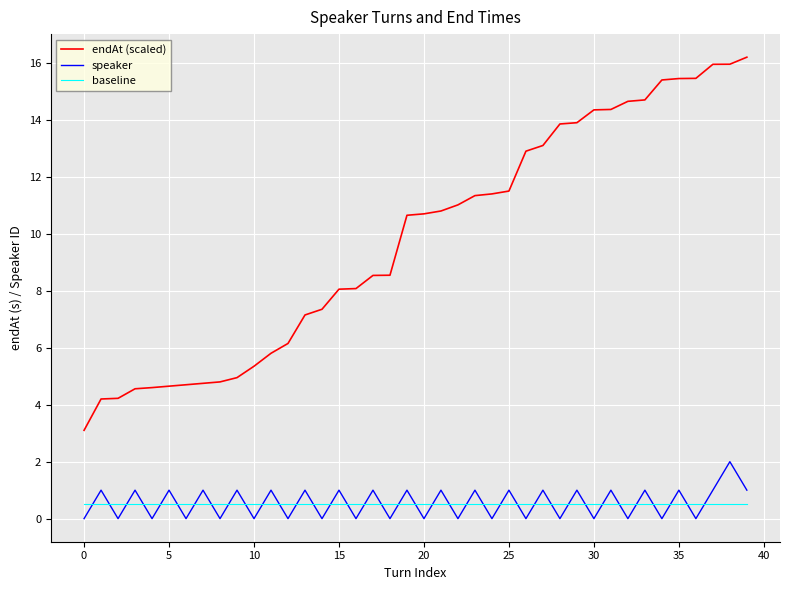

Rank the series by their maximum value, from highest to lowest.

endAt (scaled), speaker, baseline